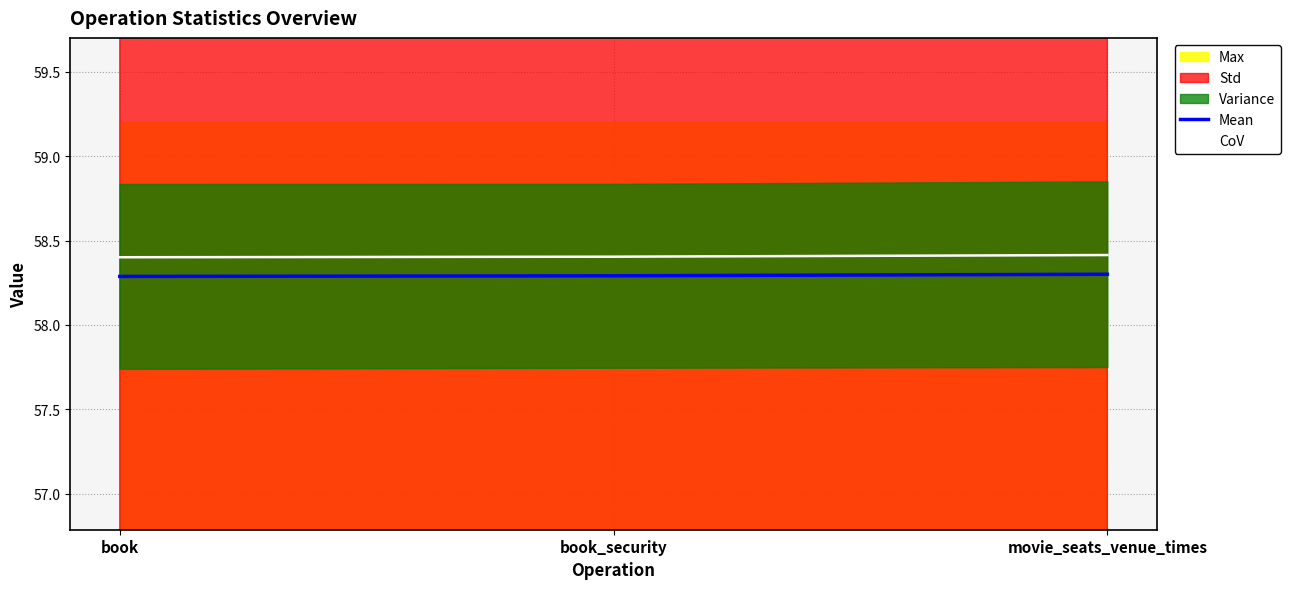

At which category does the chart reach its minimum across all series?

book